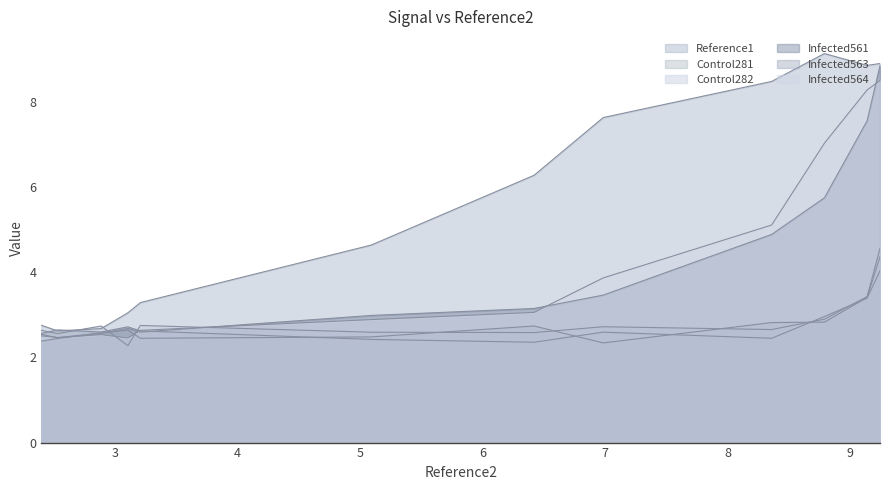

True or false: Infected561 has a value of 2.6 at 7.

True